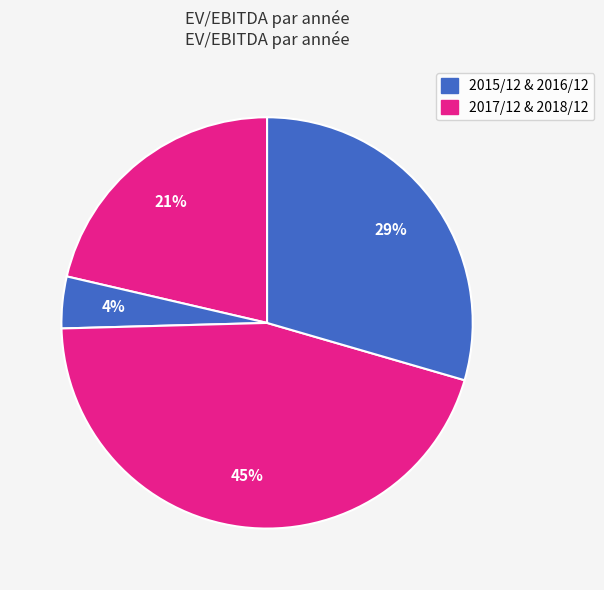

How many slices are in this pie chart?

4